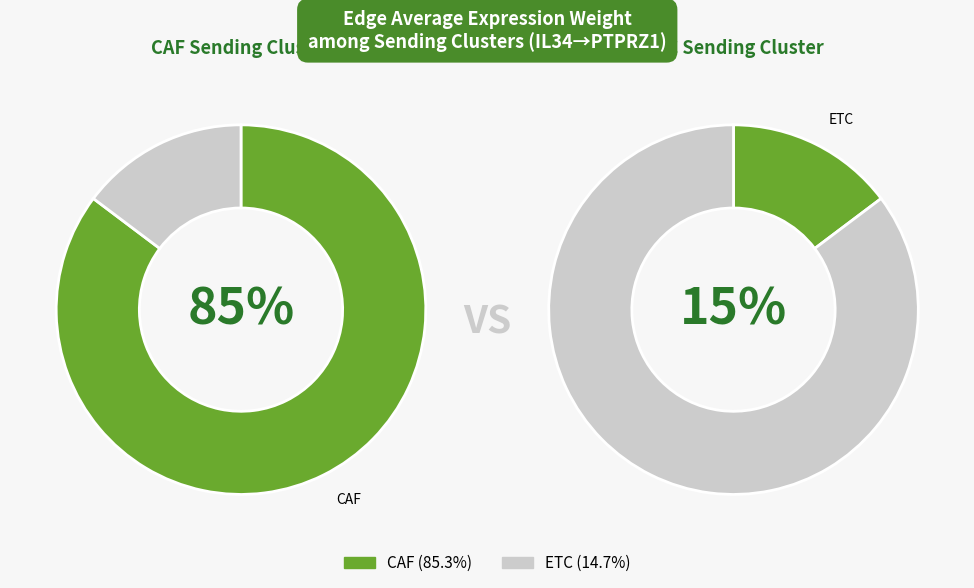

Does any single category account for the majority?

Yes